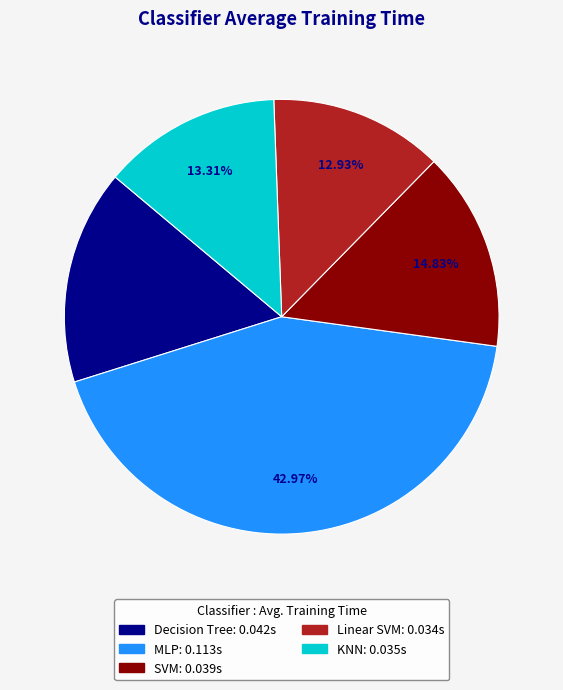

The KNN slice represents 1% of the pie. True or false?

False